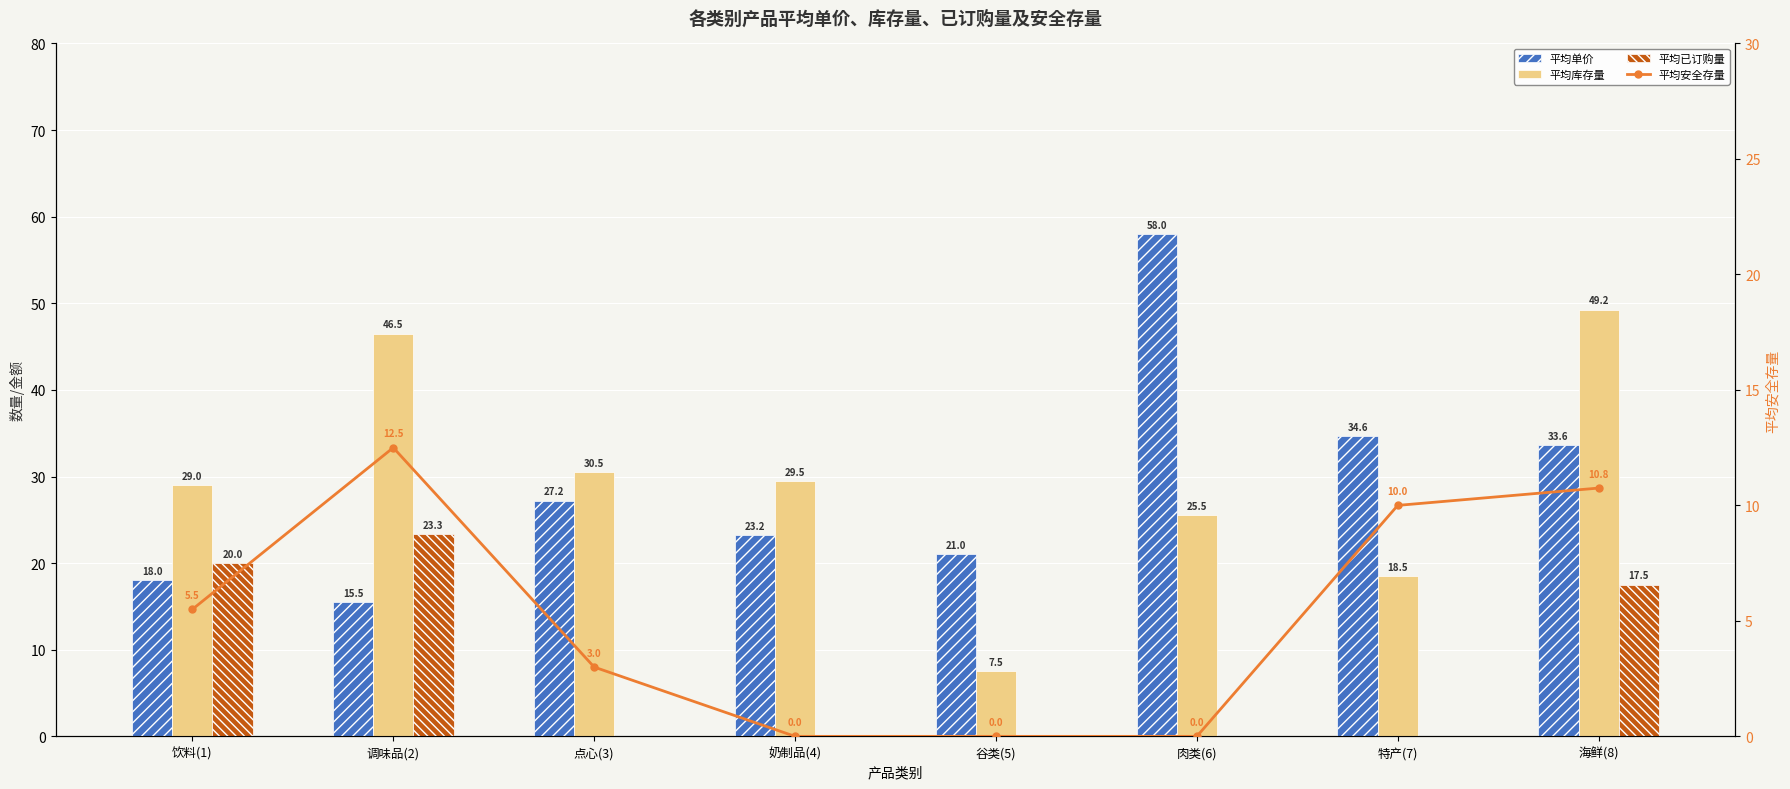

At 海鲜(8), list the series in order from largest to smallest.

平均库存量, 平均单价, 平均已订购量, 平均安全存量